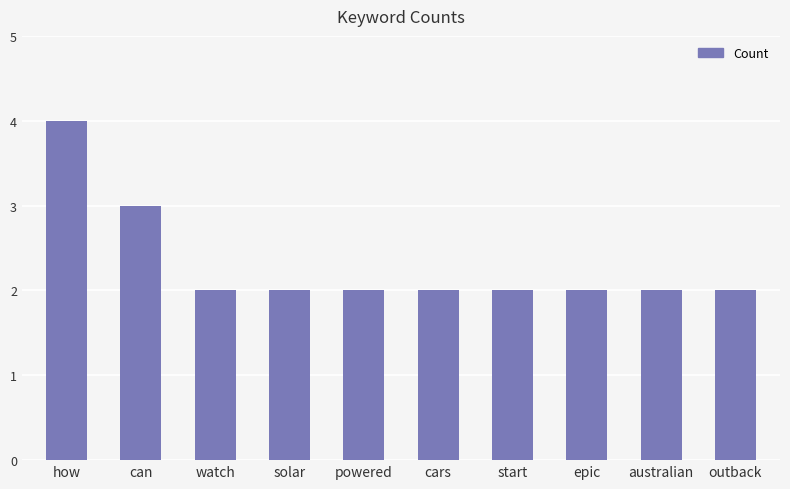

What is the difference between the maximum and minimum values?

2